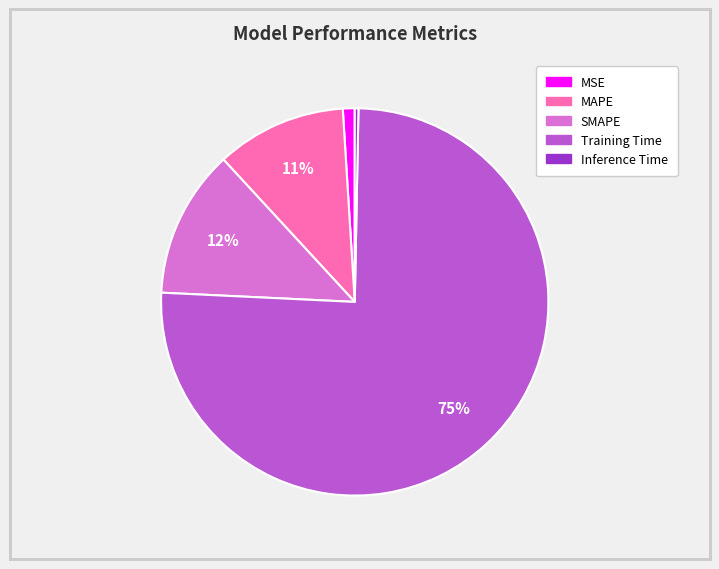

To the nearest percent, what is the average slice percentage?

20%